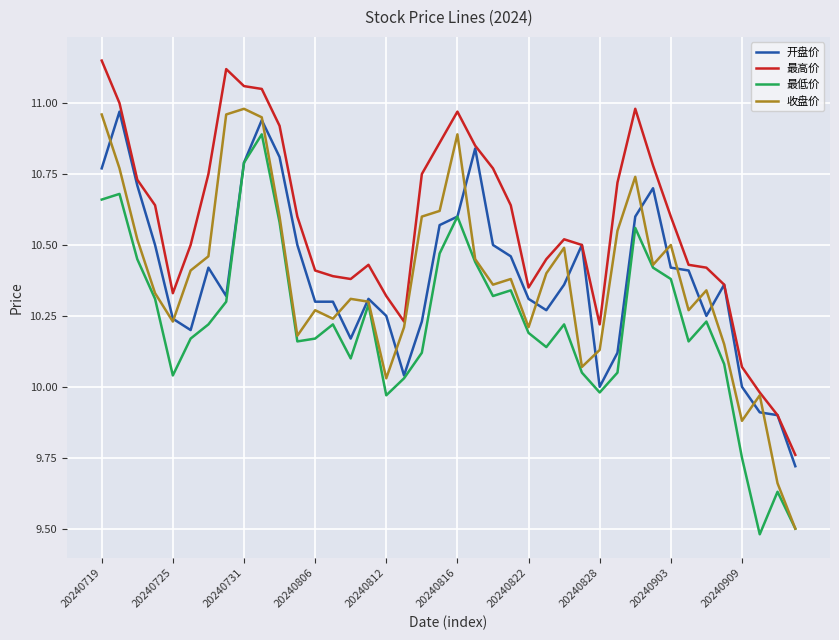

True or false: 最高价 and 最低价 intersect in this chart.

False